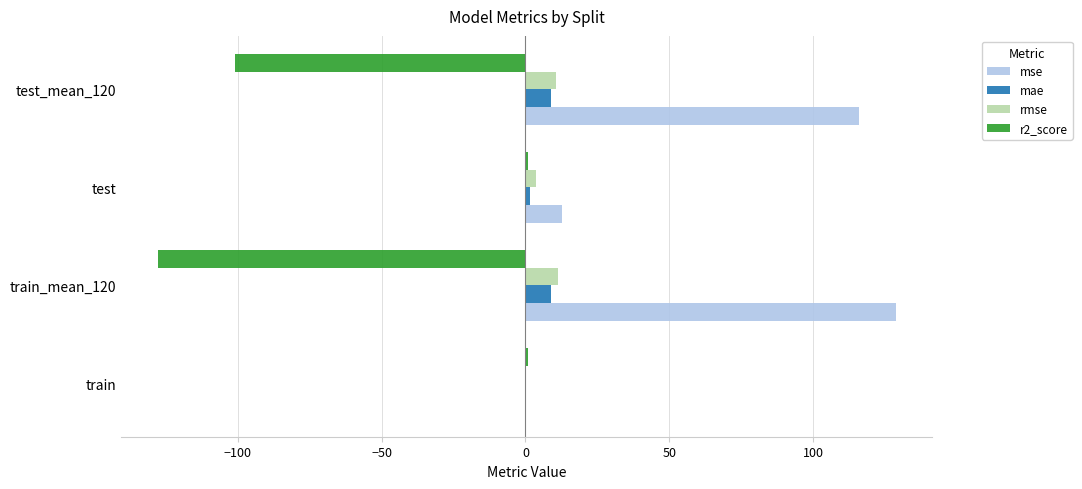

What is the sum of all rmse values?

25.7